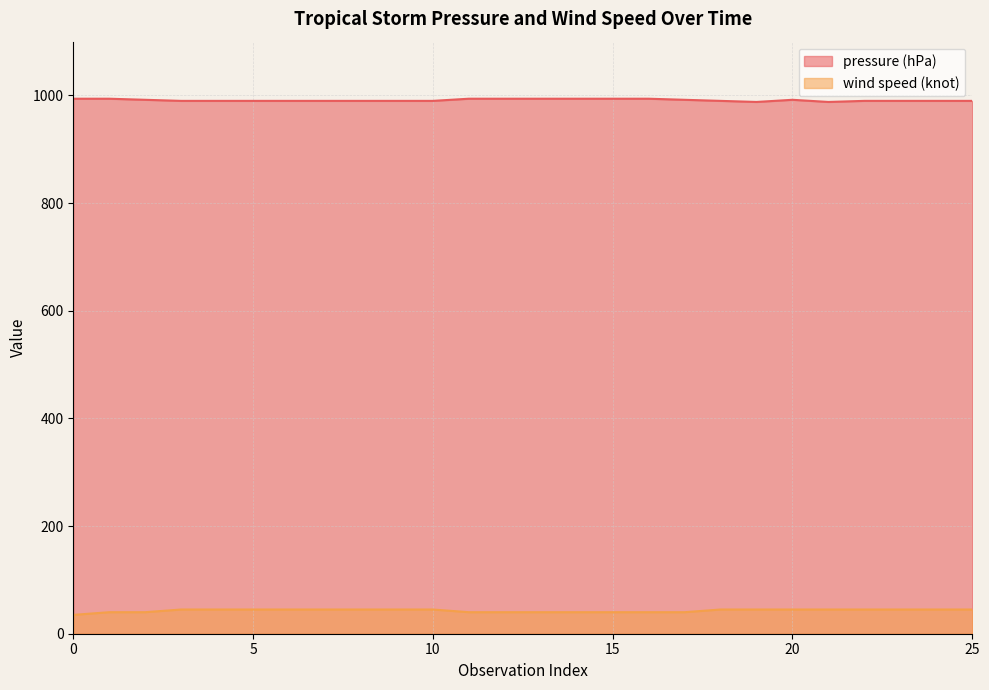

At how many categories does at least one series exceed 143?

26